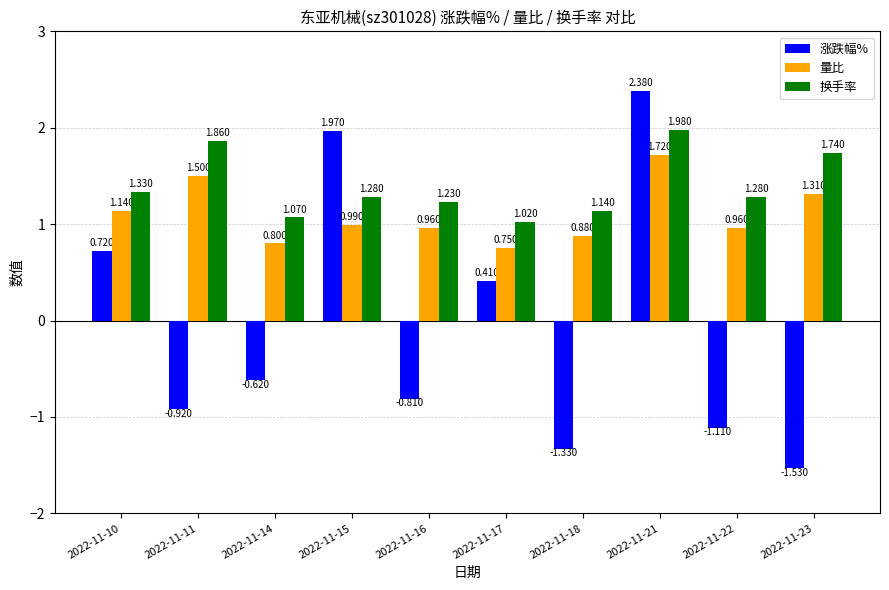

Is the value of 换手率 at 2022-11-14 greater than the value of 量比 at 2022-11-11?

No